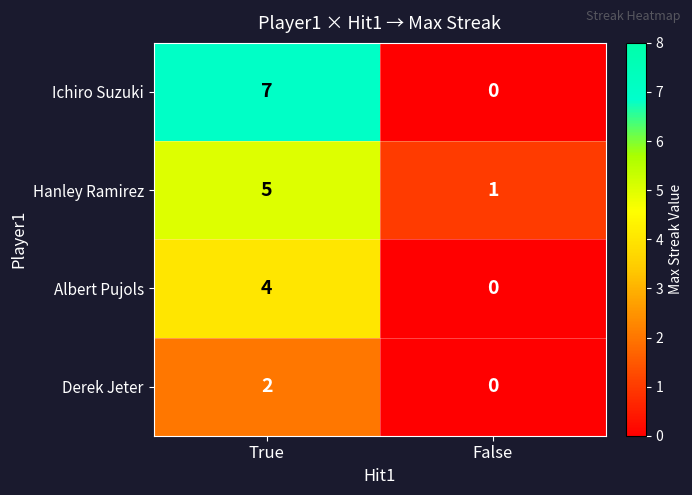

At True, list the series in order from smallest to largest.

Derek Jeter, Albert Pujols, Hanley Ramirez, Ichiro Suzuki